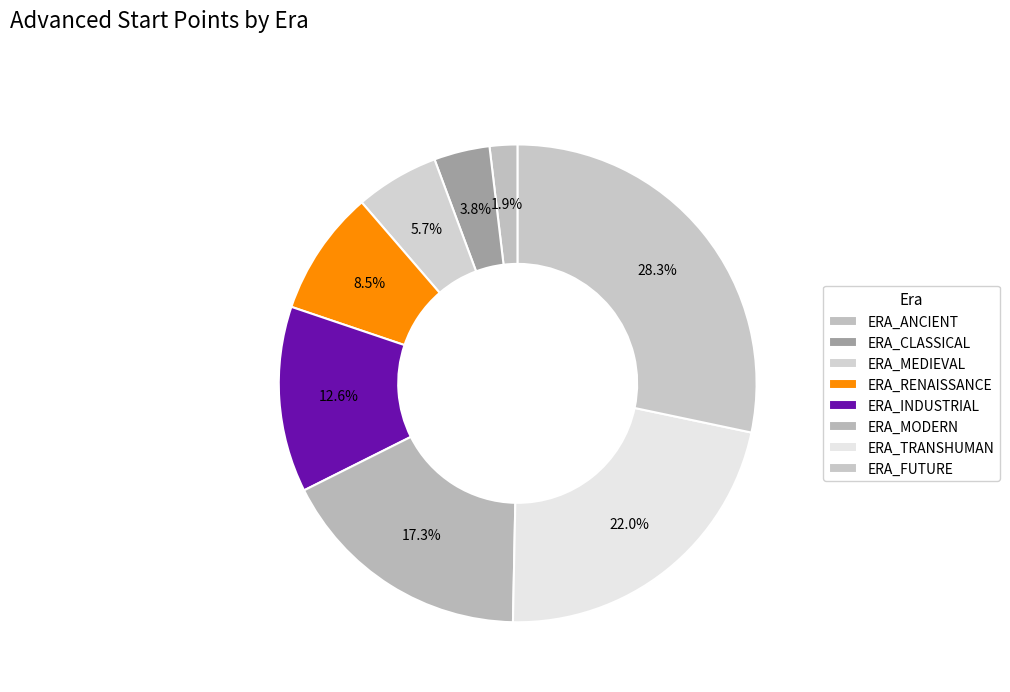

What is the largest slice in the pie chart?

ERA_FUTURE